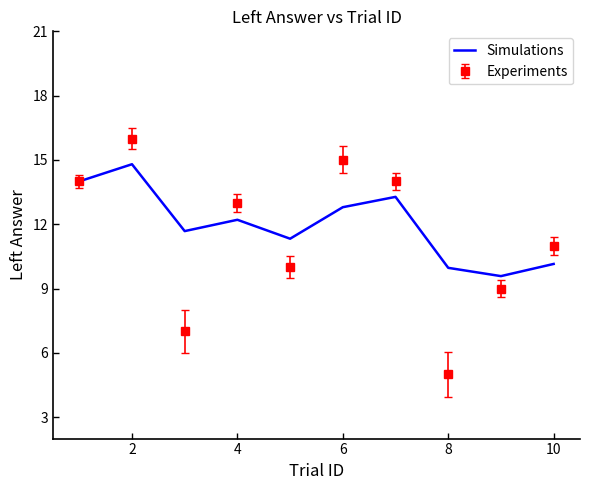

Which series has the largest range (max minus min)?

Experiments